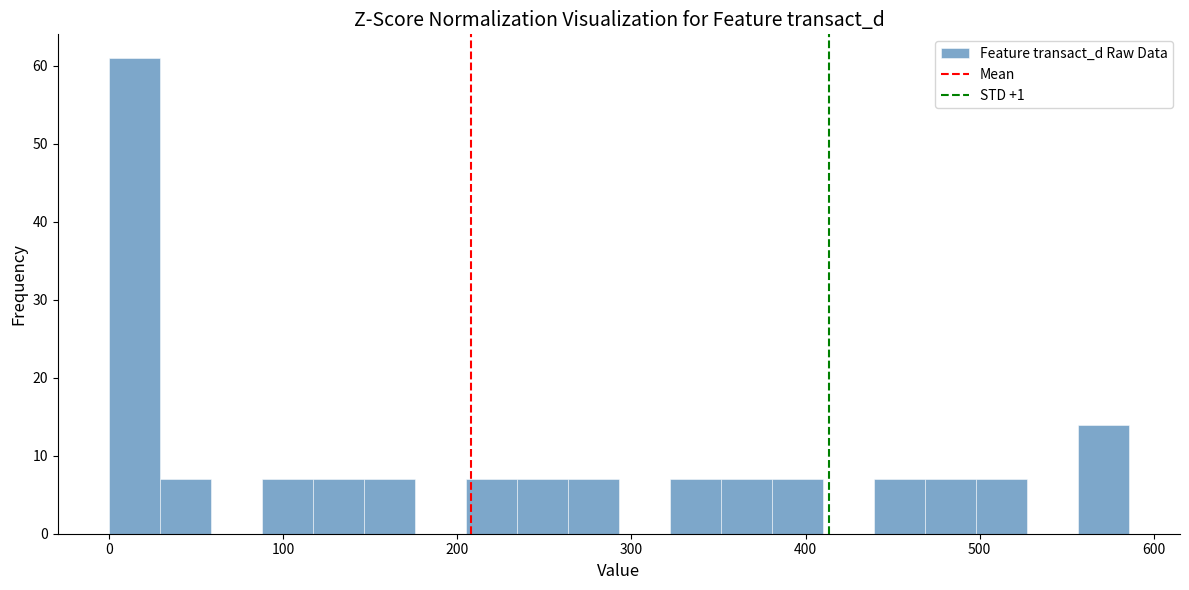

Read against the x-axis, roughly where is the centre of the tallest bar?

10